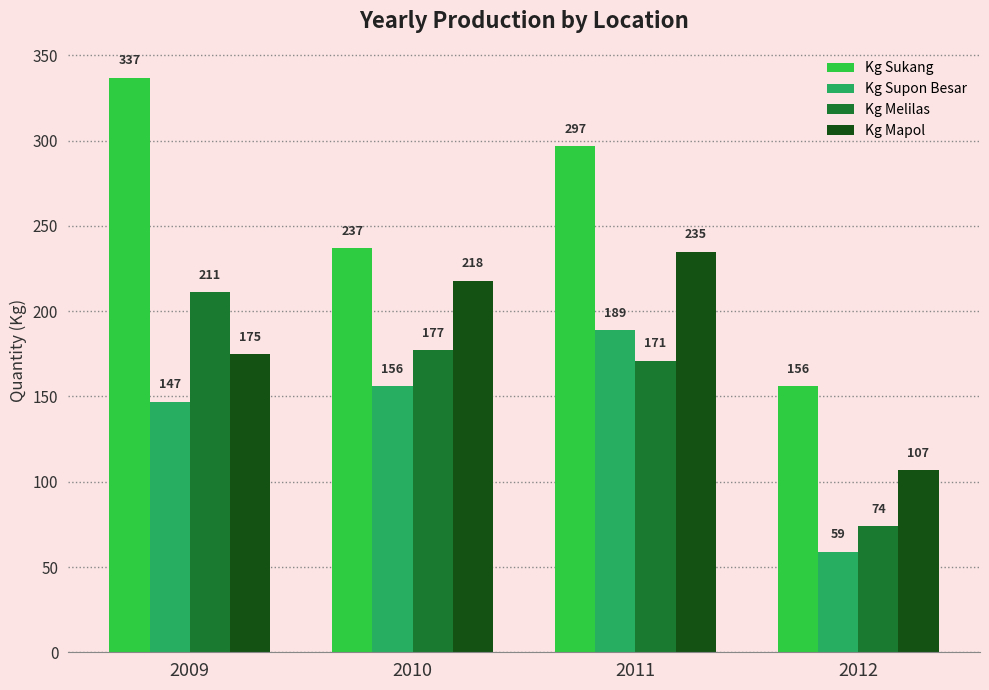

Rank the series at 2009 from lowest to highest value.

Kg Supon Besar, Kg Mapol, Kg Melilas, Kg Sukang